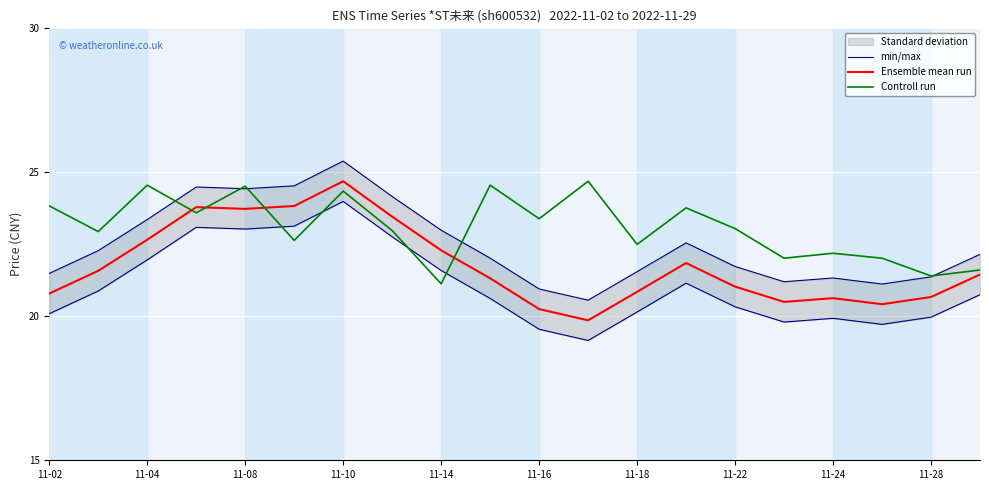

Reading left to right, list all the values displayed in this chart.

min/max: 21.5	22.3	23.4	24.5	24.4	24.5	25.4	24.2	23.0	22.0	21.0	20.6	21.6	22.6	21.7	21.2	21.3	21.1	21.4	22.2
Ensemble mean run: 20.8	21.6	22.7	23.8	23.7	23.8	24.7	23.5	22.3	21.3	20.2	19.9	20.9	21.9	21.0	20.5	20.6	20.4	20.7	21.4
Controll run: 23.8	22.9	24.6	23.6	24.5	22.6	24.3	23.0	21.1	24.6	23.4	24.7	22.5	23.8	23.0	22.0	22.2	22.0	21.4	21.6